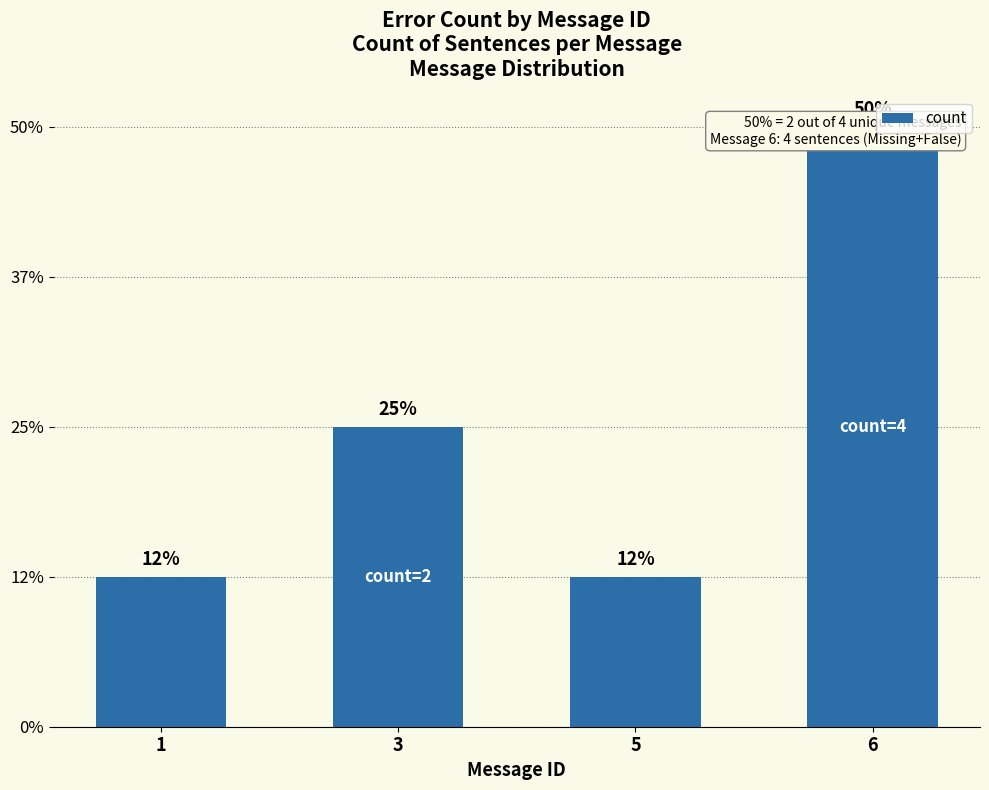

Rank the categories by value from lowest to highest.

1, 5, 3, 6